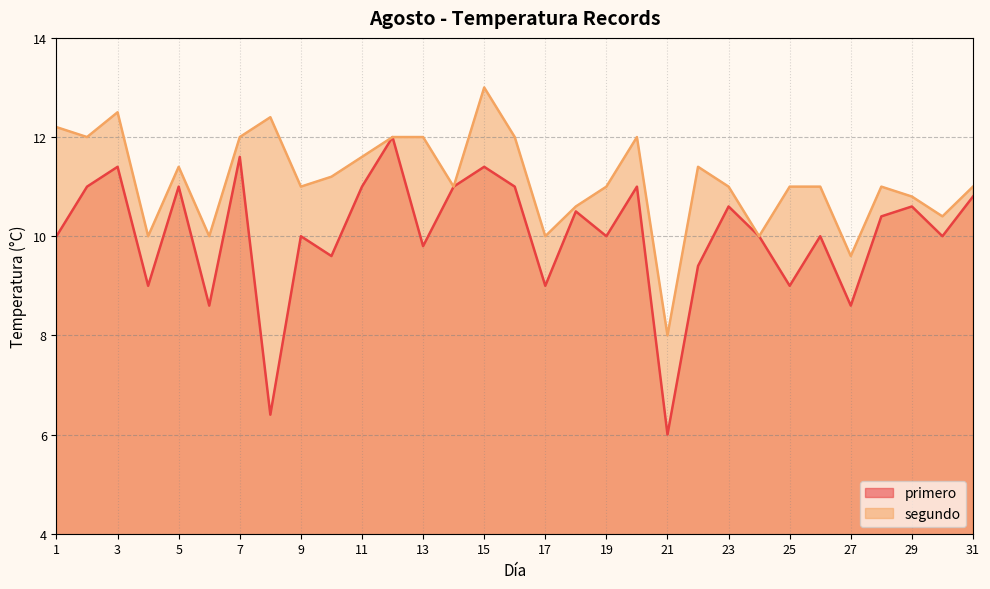

Which category has the highest value in the primero series?

12